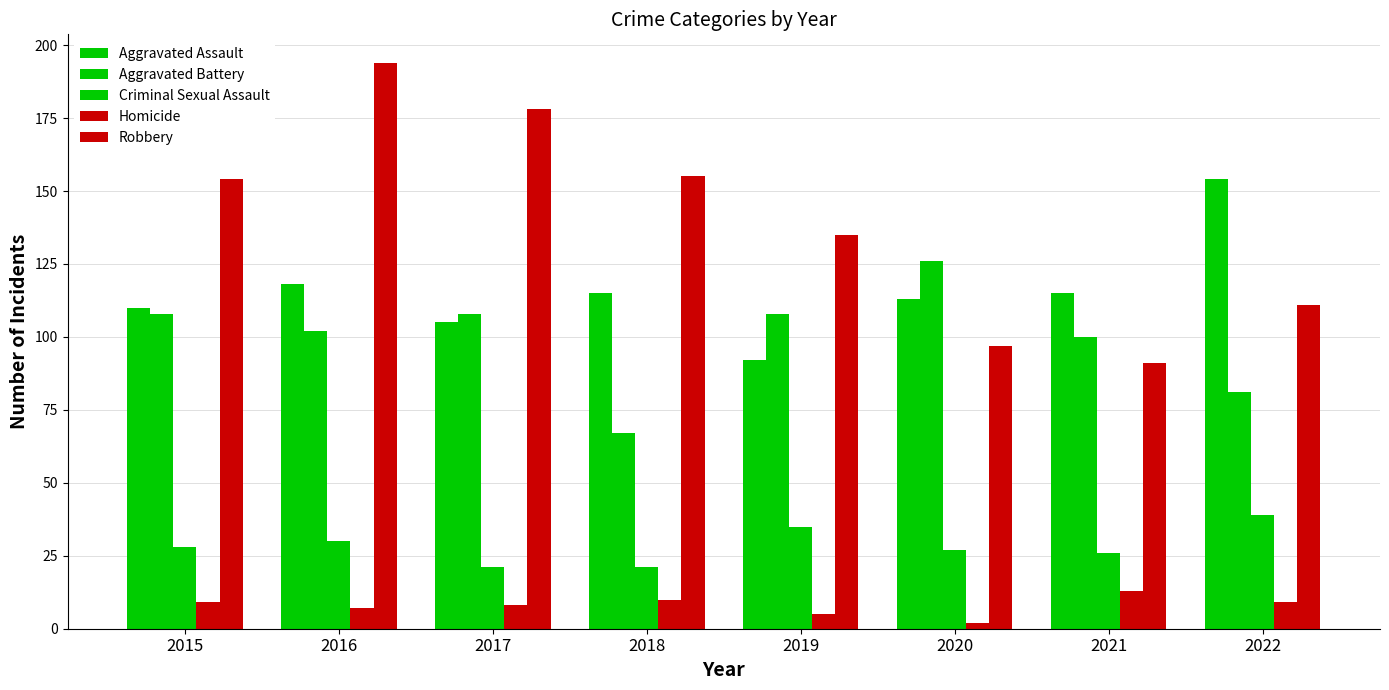

How many series are shown in this chart?

5